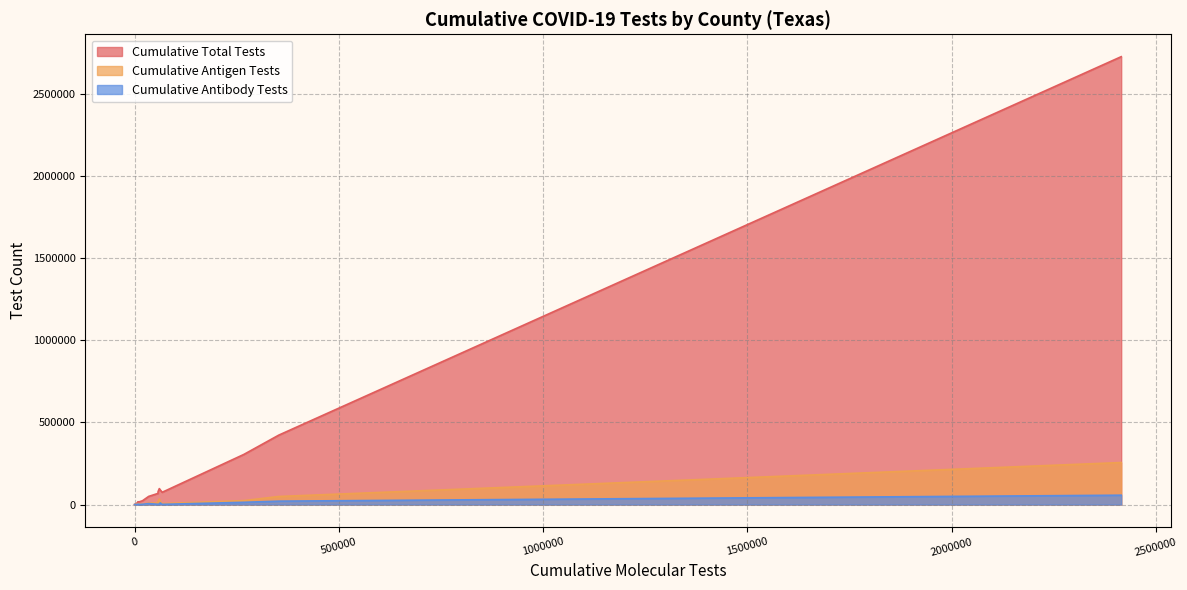

Between BAILEY and BRAZORIA, which series saw the biggest shift?

Cumulative Total Tests